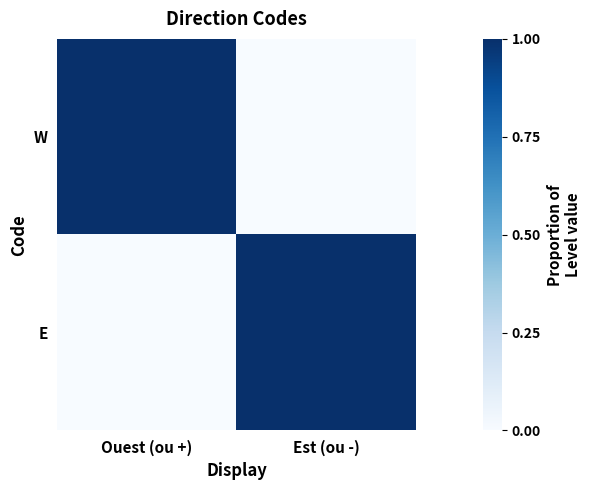

Which category has the lowest value across all series?

Est (ou -)